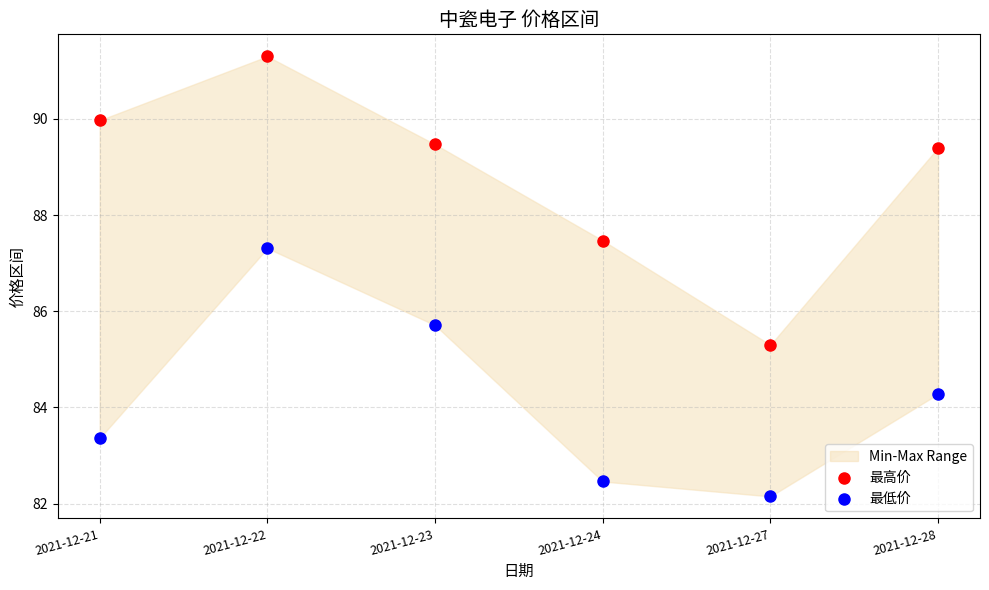

Across all data points, what is the range of X values (max minus min)?

1.0